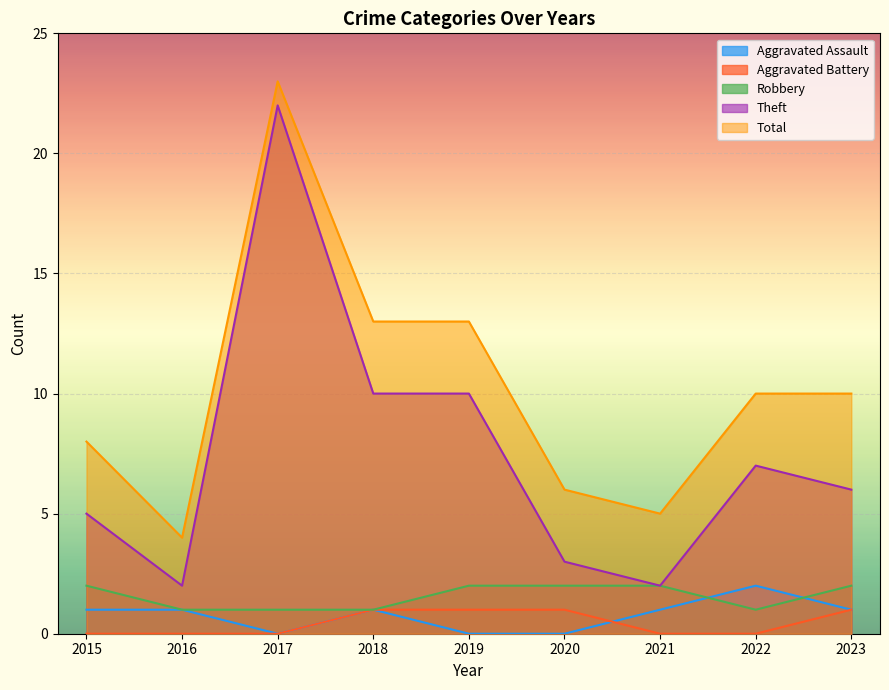

At how many categories does at least one series exceed 21?

1